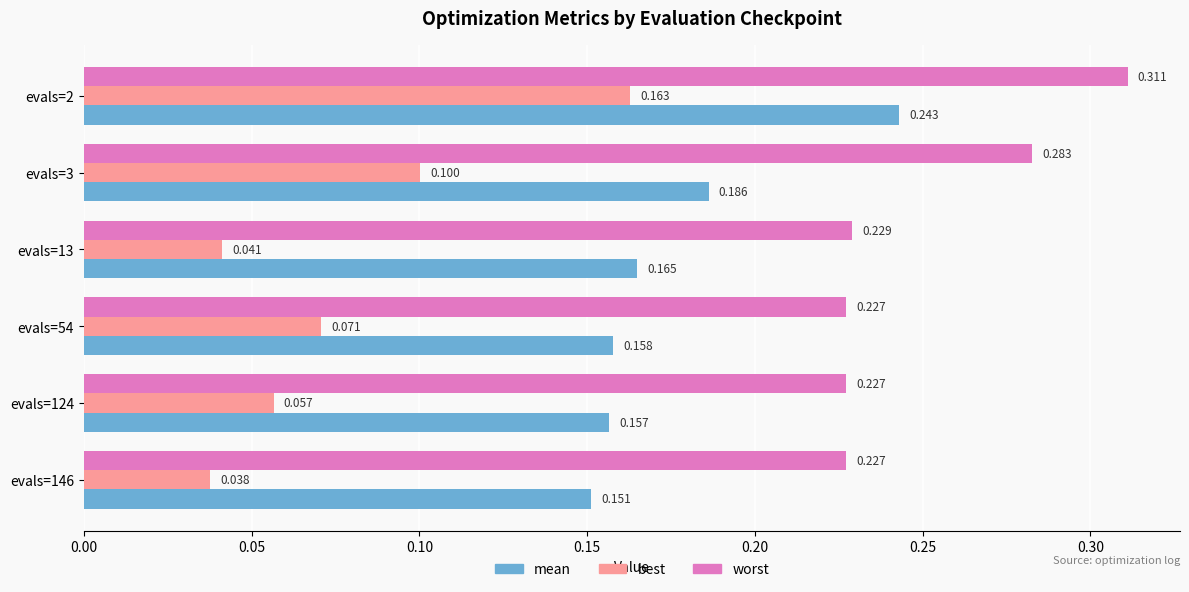

List the series in order of their peak value, lowest first.

best, mean, worst